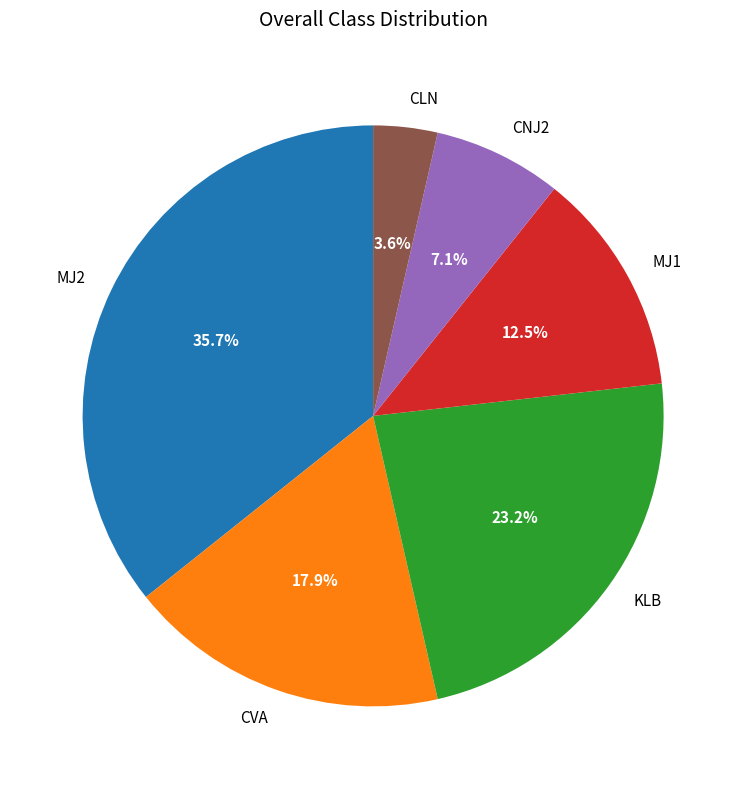

What is the ratio of the value at CVA to the value at CNJ2?

2.5